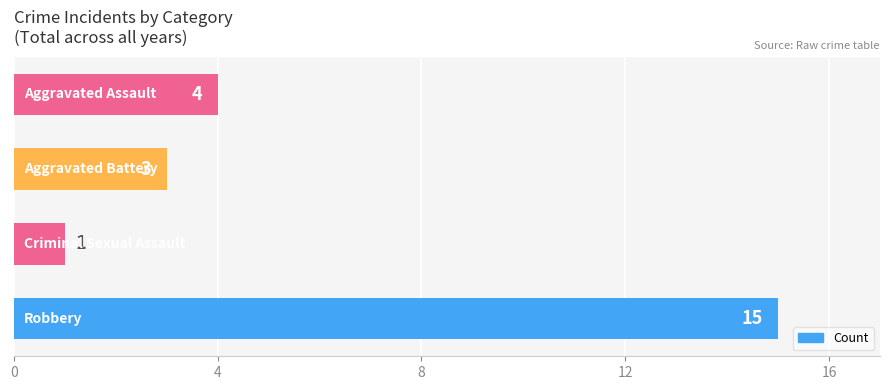

What is the value of the 1st bar from the top?

4